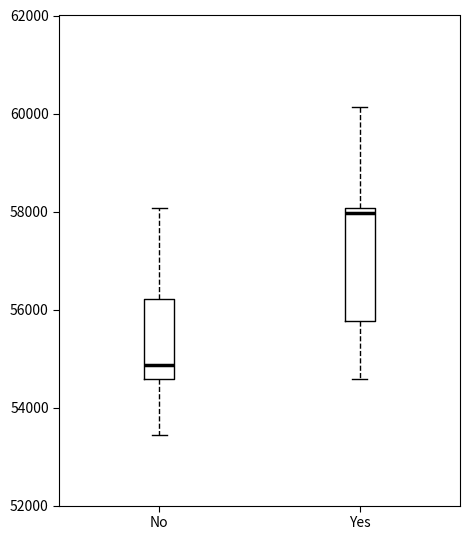

Reading left to right, transcribe this box plot: for each box, give where its median line is, the range the box spans, and where its two whiskers end, as read against the y-axis. The values are not printed on the chart, so give them approximately, as read against the axis.

No: median 54800, box 54600 to 56200, whiskers 53400 to 58000
Yes: median 58000 (just below the box's upper edge), box 55800 to 58000, whiskers 54600 to 60200